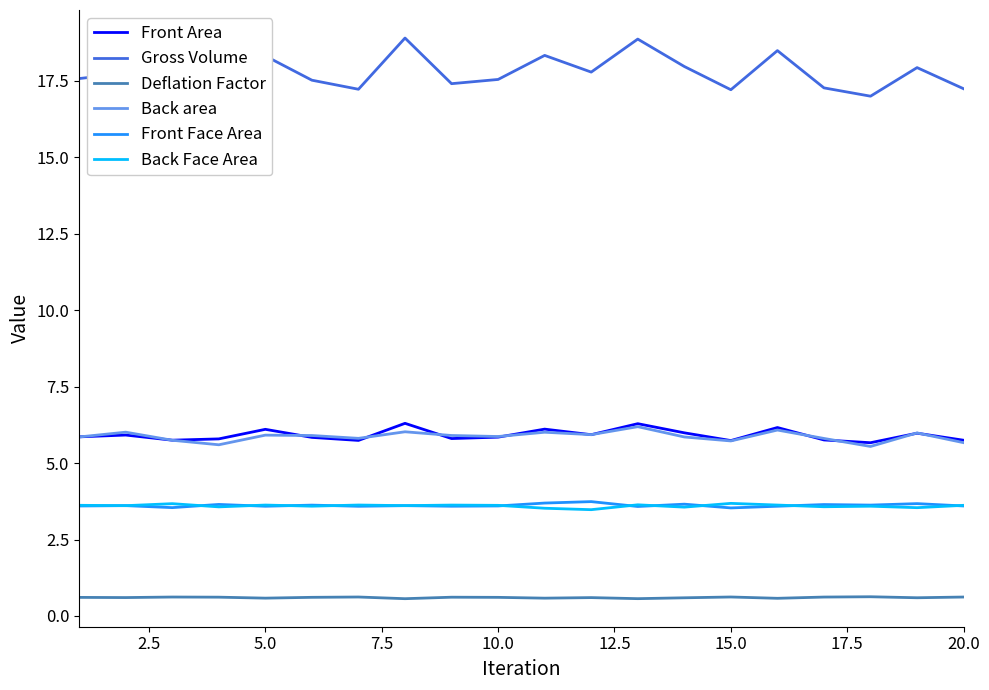

What is the smallest value displayed?

0.6